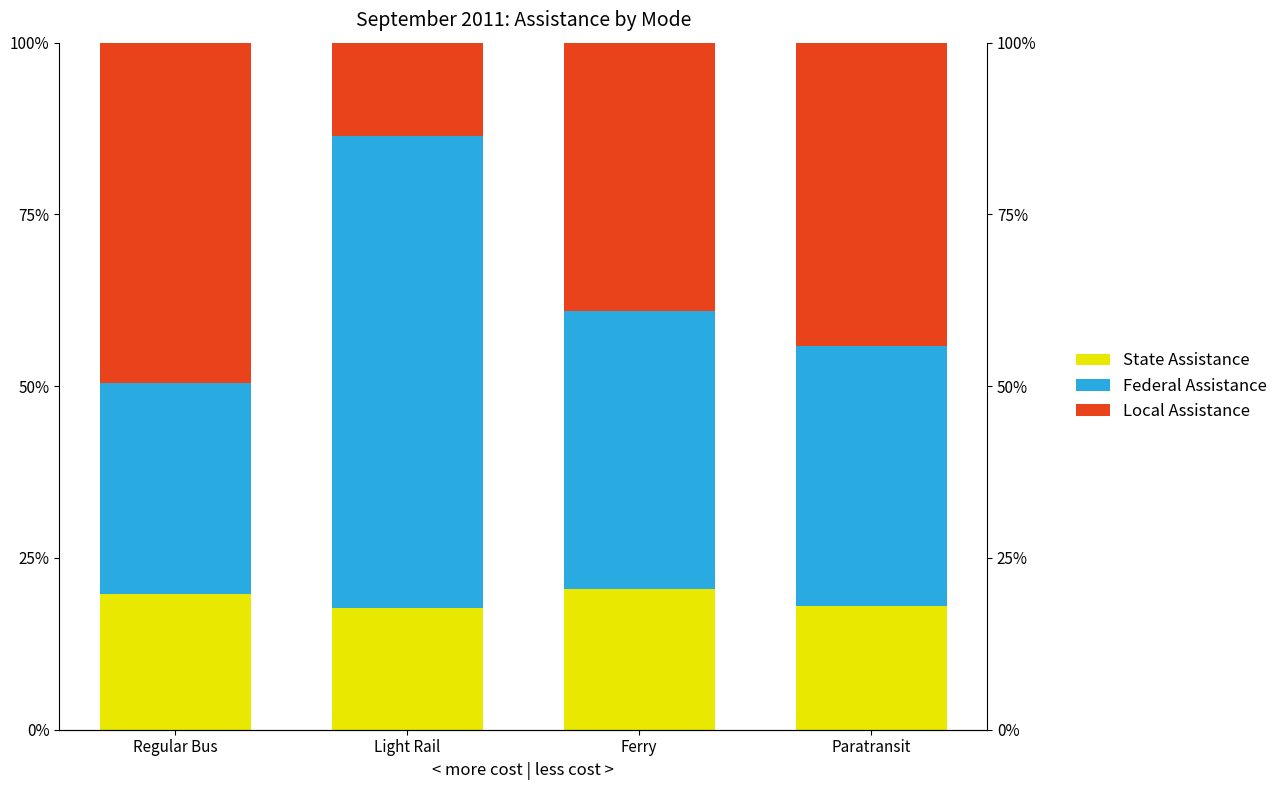

At how many categories does at least one series exceed 26?

4